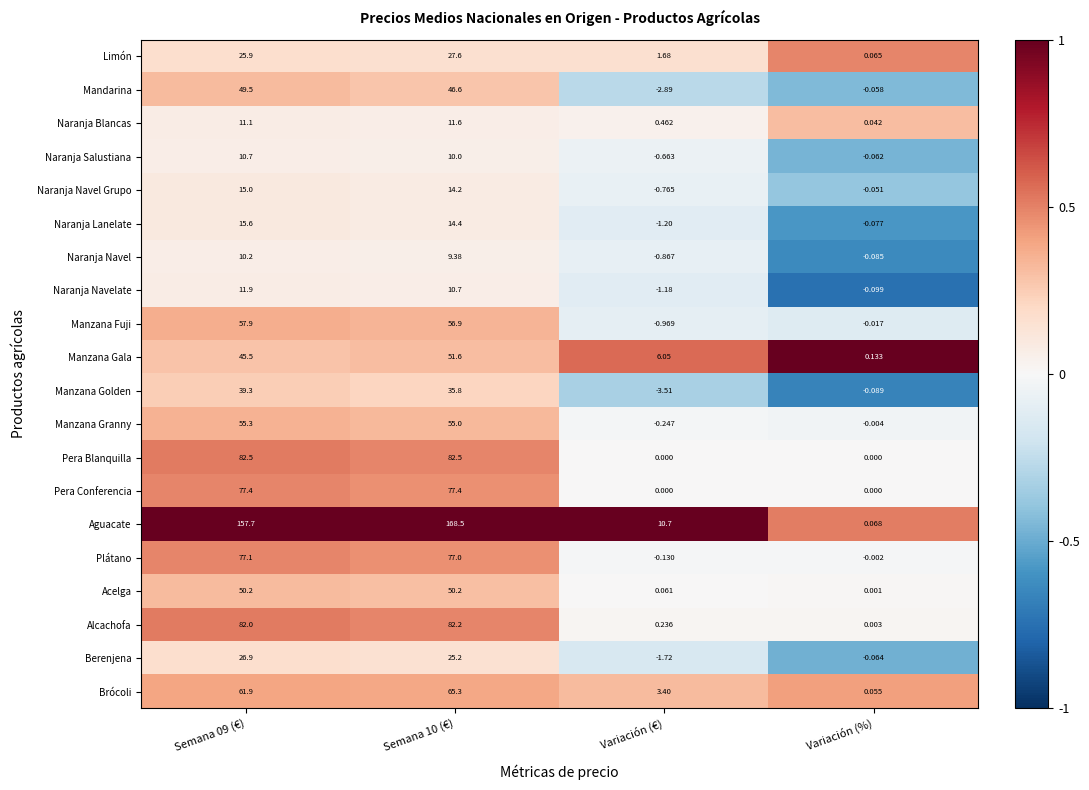

Which category has the lowest value in the Naranja Salustiana series?

Variación (€)